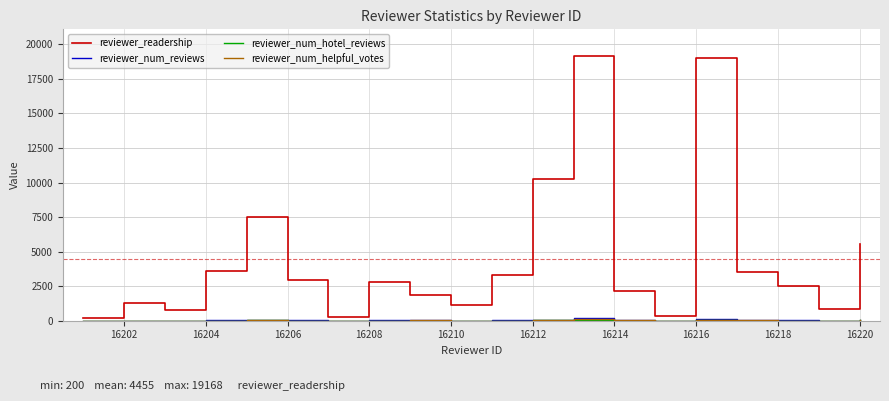

What is the greatest value displayed?

19168